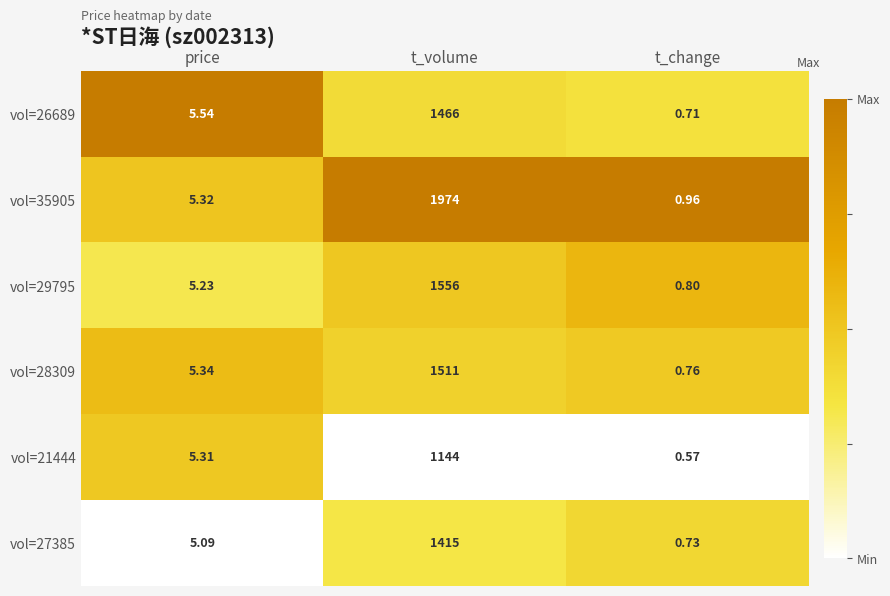

At which category is the sum across all series the highest?

t_volume